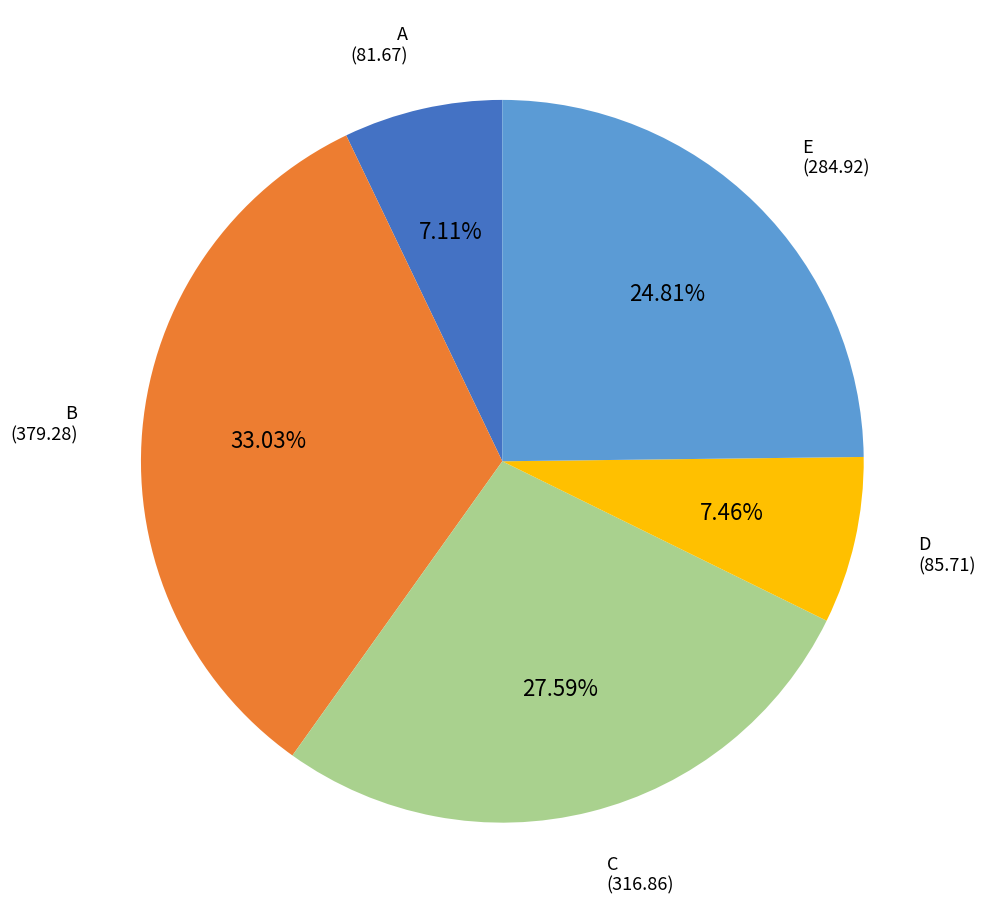

Is there a majority slice in this chart?

No